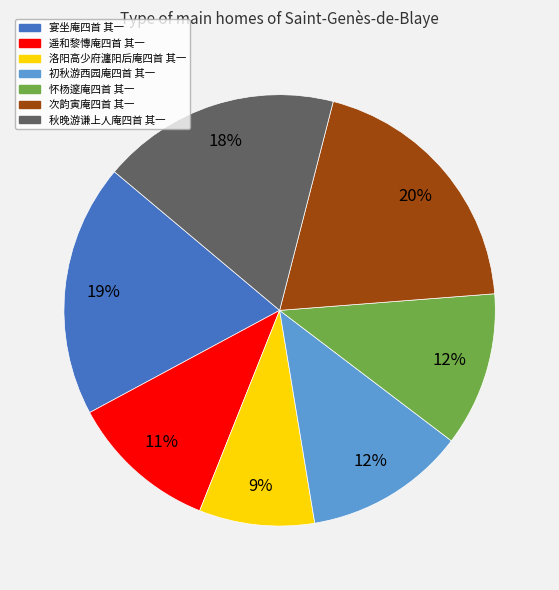

What percentage is the 宴坐庵四首 其一 slice, to the nearest percent?

19%